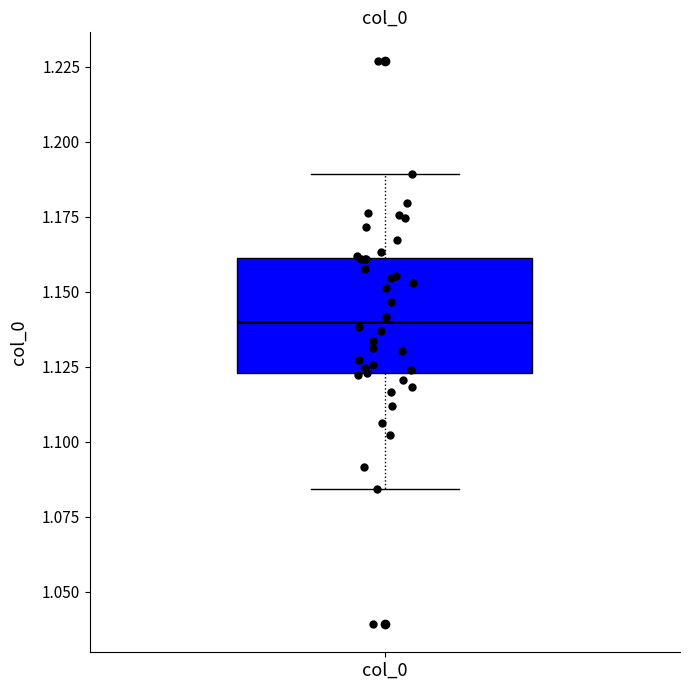

Read this box plot against the y-axis: the position of the median line, the range covered by the box, and the ends of both whiskers. The values are not printed on the chart, so give them approximately, as read against the axis.

median 1.140, box 1.125 to 1.160, whiskers 1.085 to 1.190